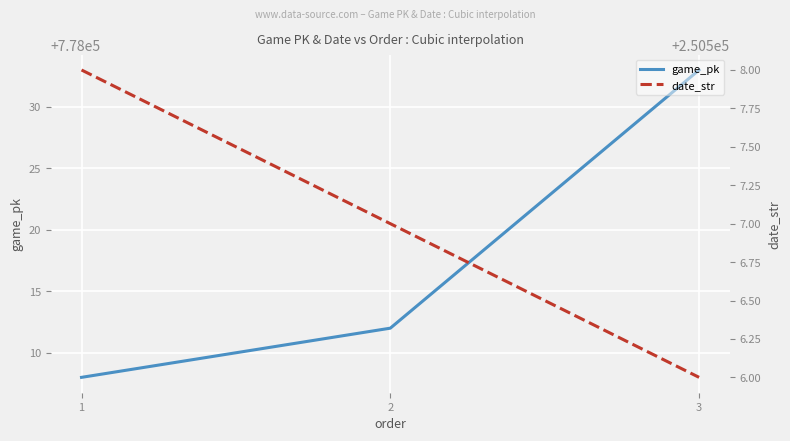

Is it true that date_str equals 250508 at 1?

True